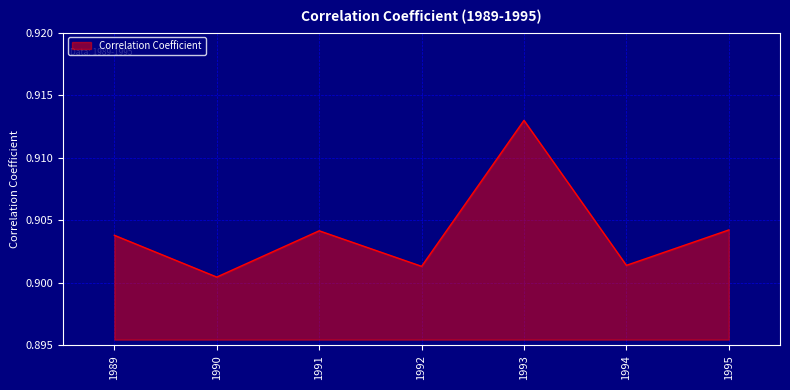

What is the sum of the values at 1995 and 1993?

1.8